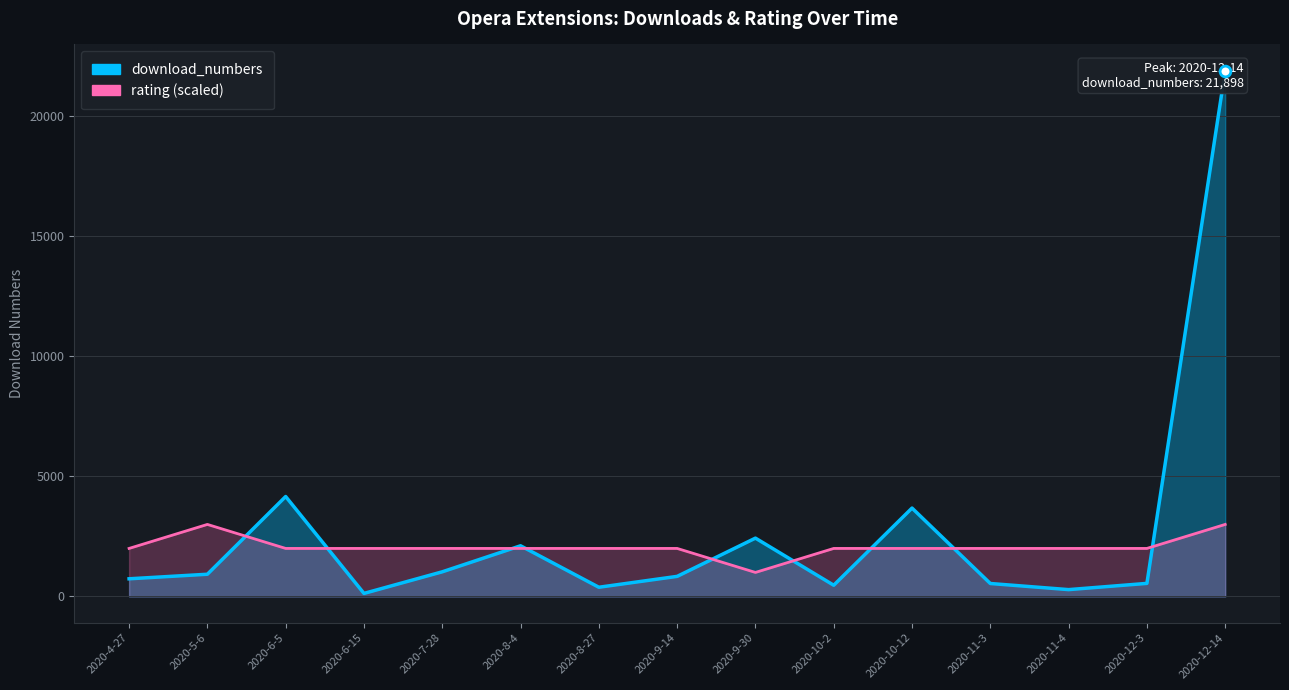

Which series reaches the minimum Y coordinate?

download_numbers